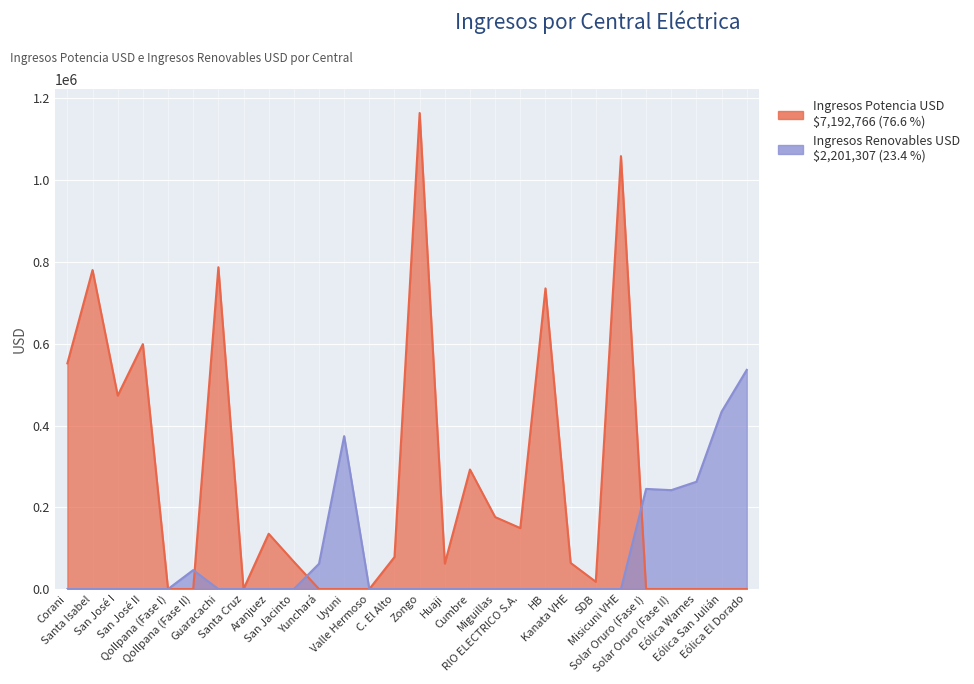

What is the label of the 15th point from the left?

Zongo